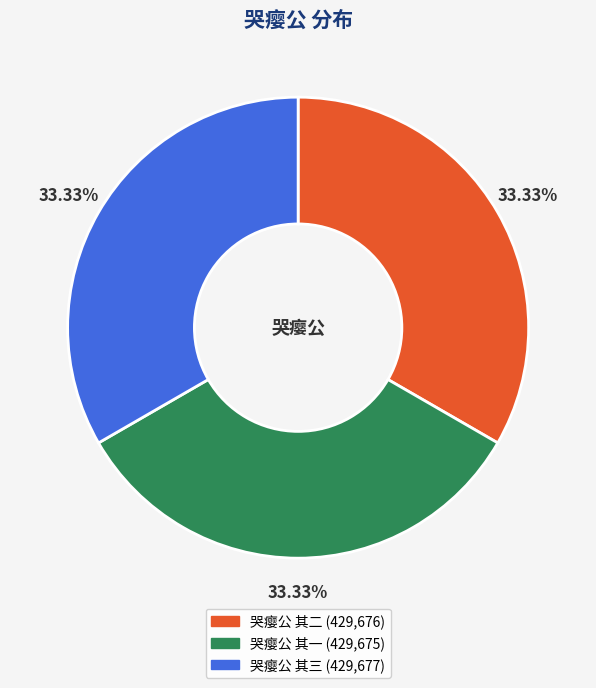

Is there any slice that represents more than half of the pie?

No